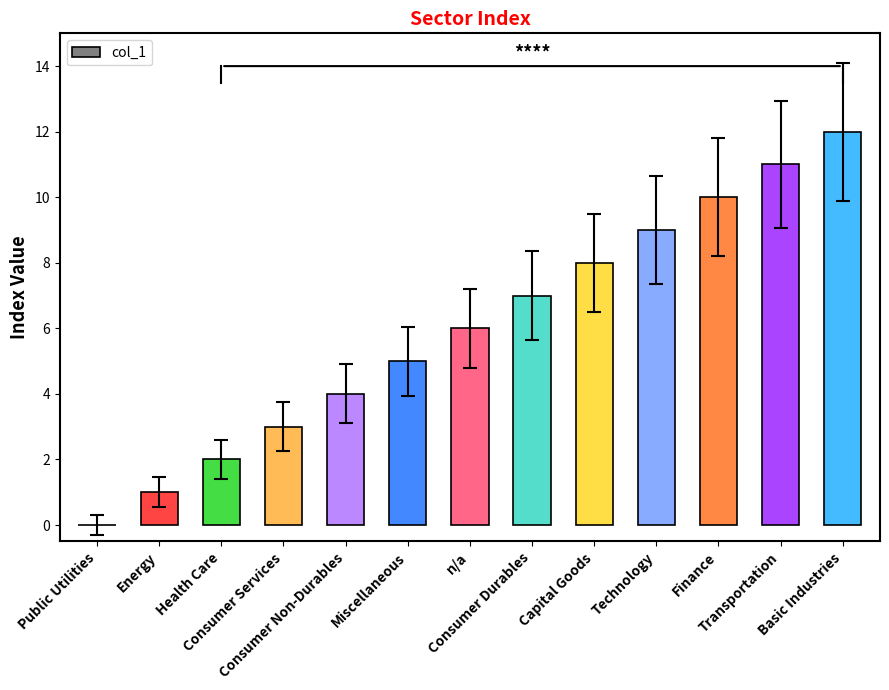

The chart shows a value of 5 at Miscellaneous. True or false?

True